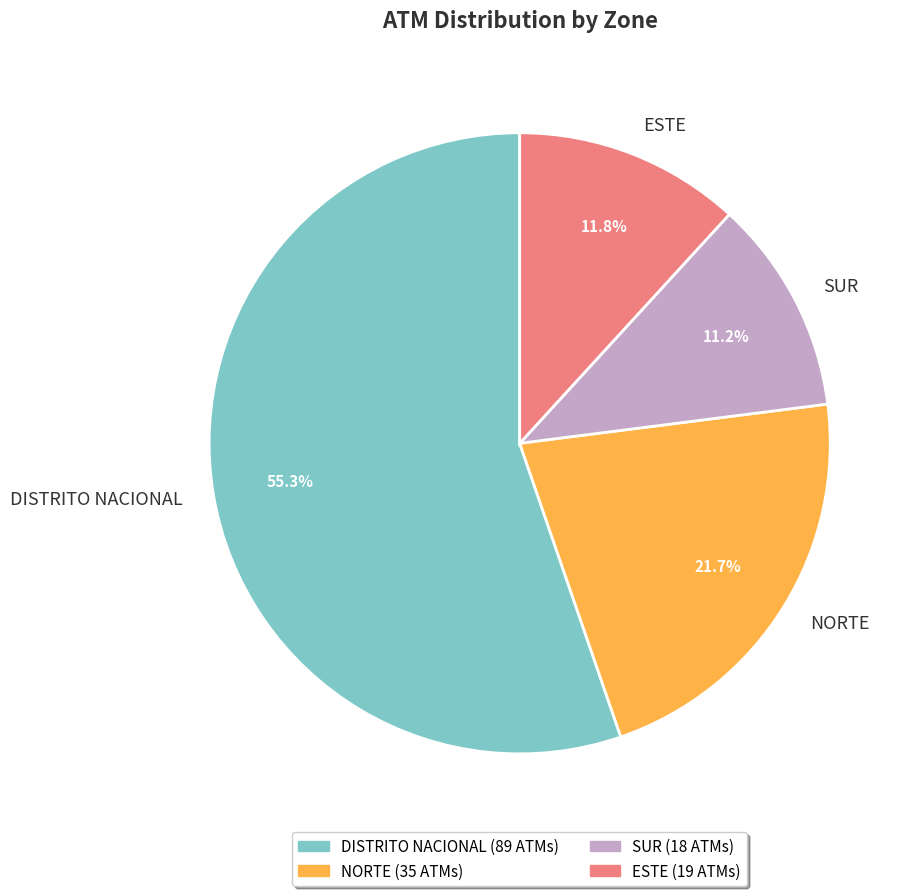

Which category accounts for the majority?

DISTRITO NACIONAL